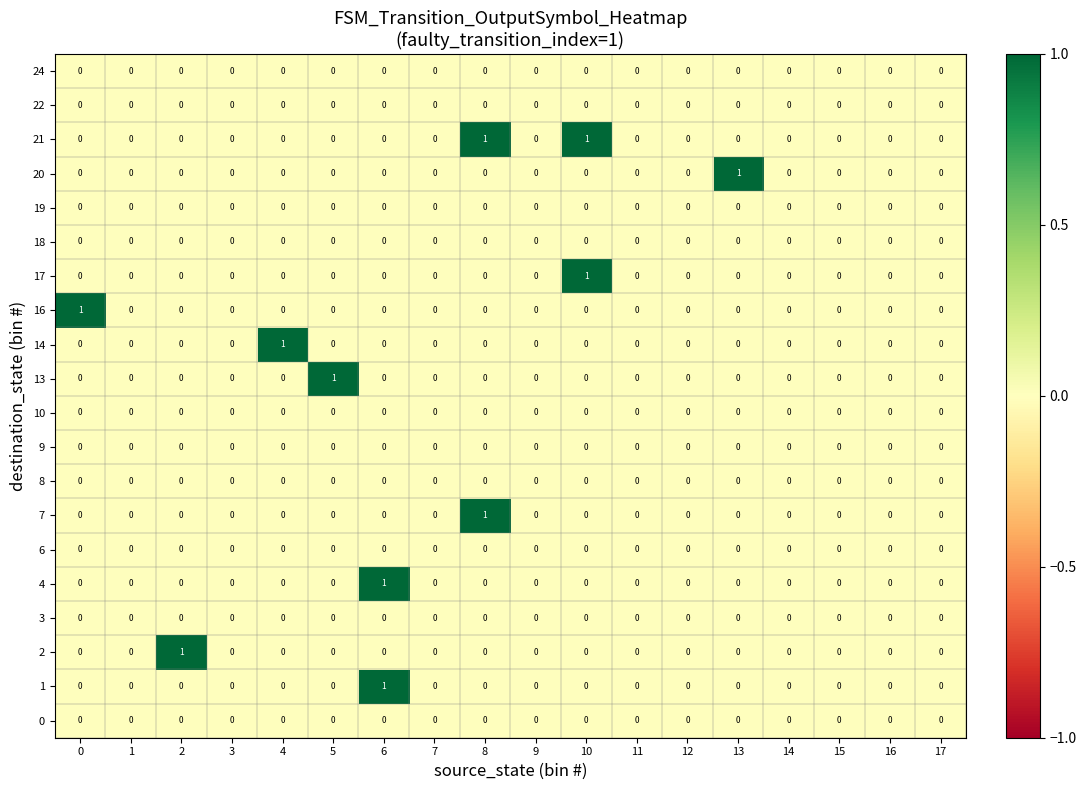

Which series changed the most between 4 and 17?

14